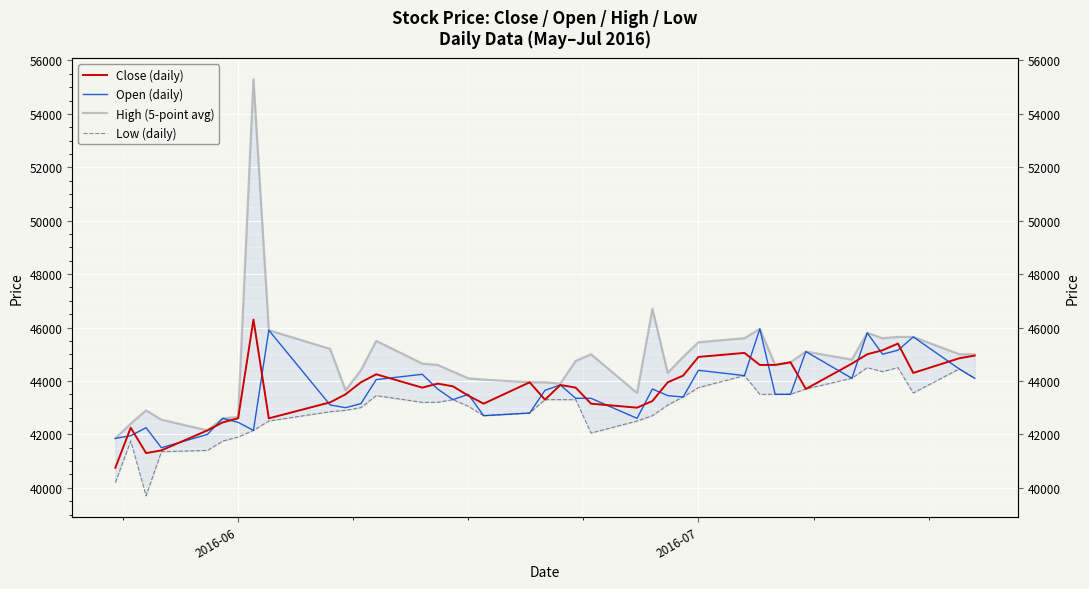

Count the number of data series in this chart.

4